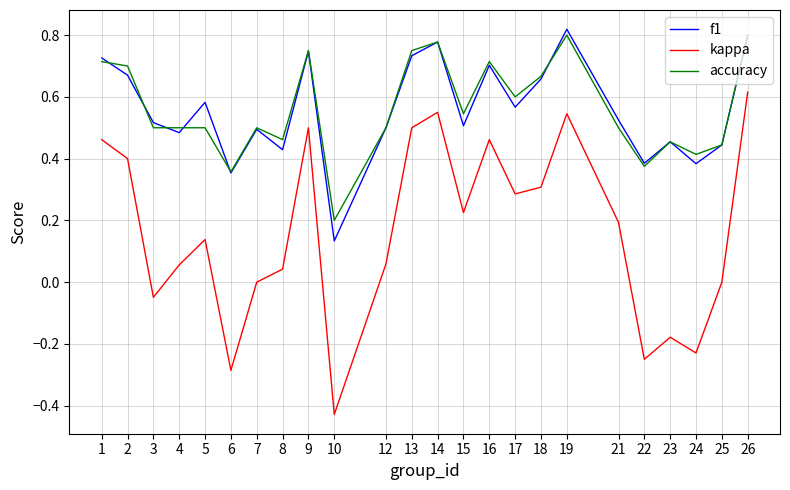

Is it true that kappa equals 0.3 at 9?

False